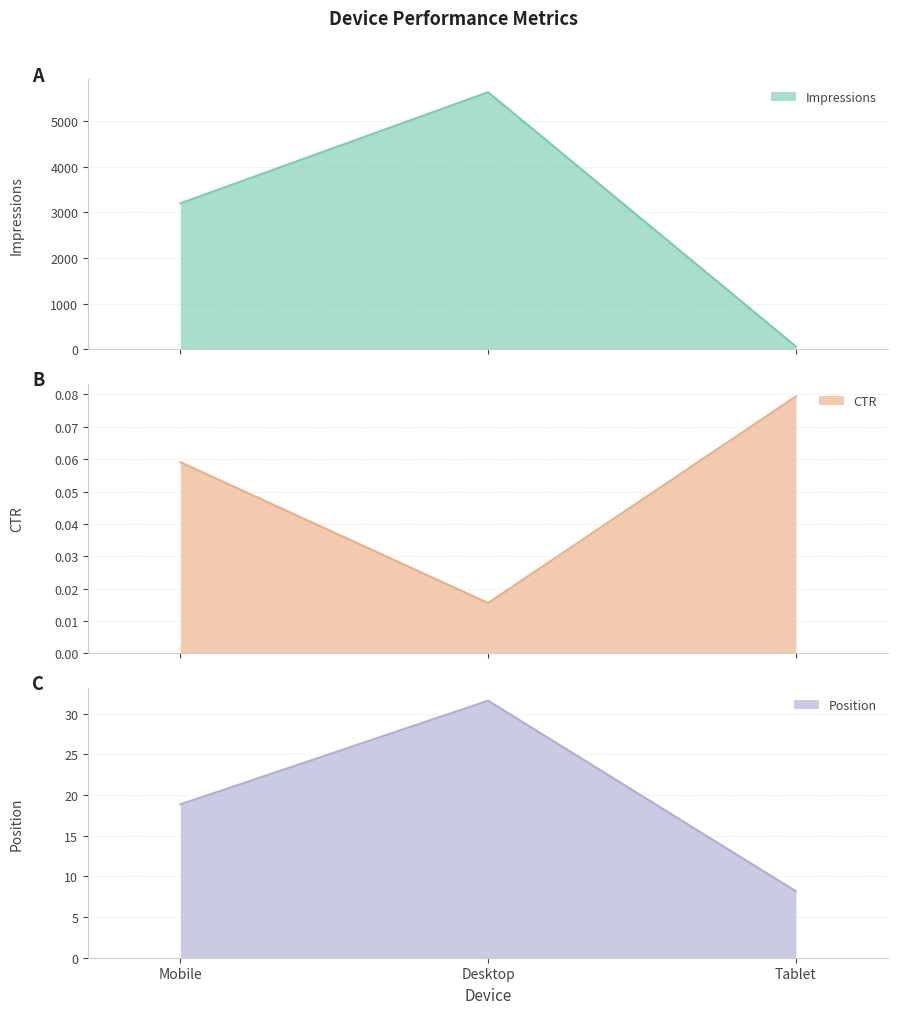

What is the total value across all series at Mobile?

3216.9